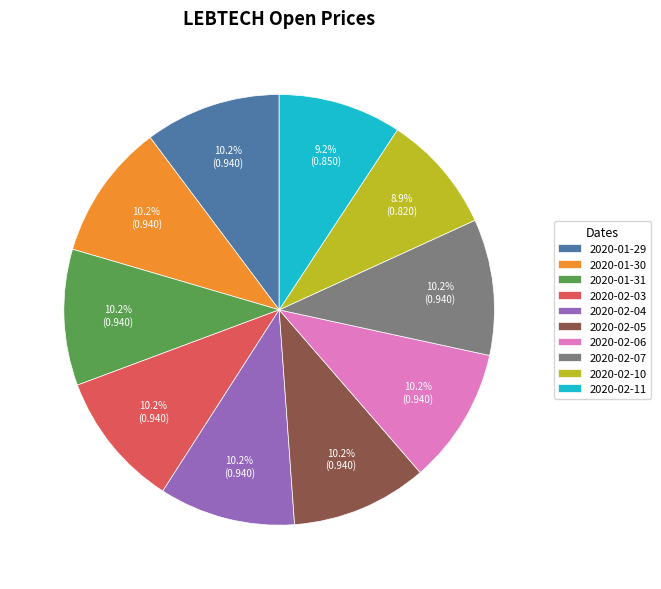

Does 2020-01-29 account for over 50% of the chart?

No